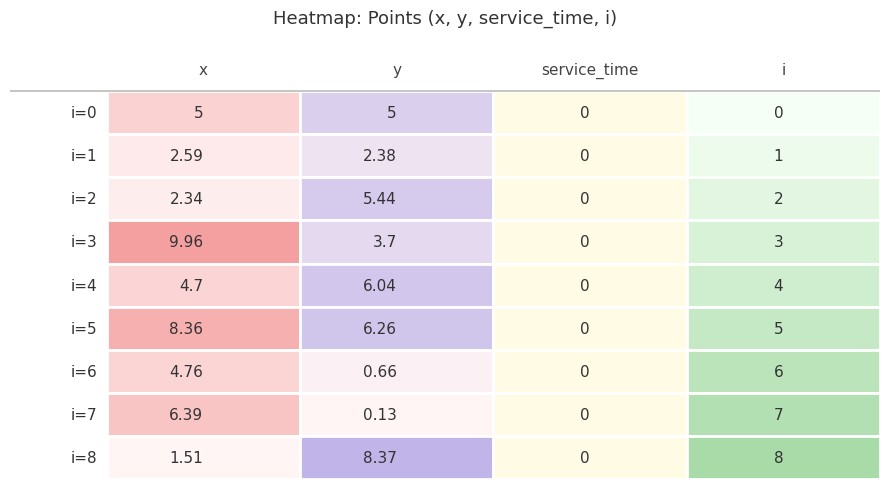

The 5 series shows 0.0 at 0. True or false?

True